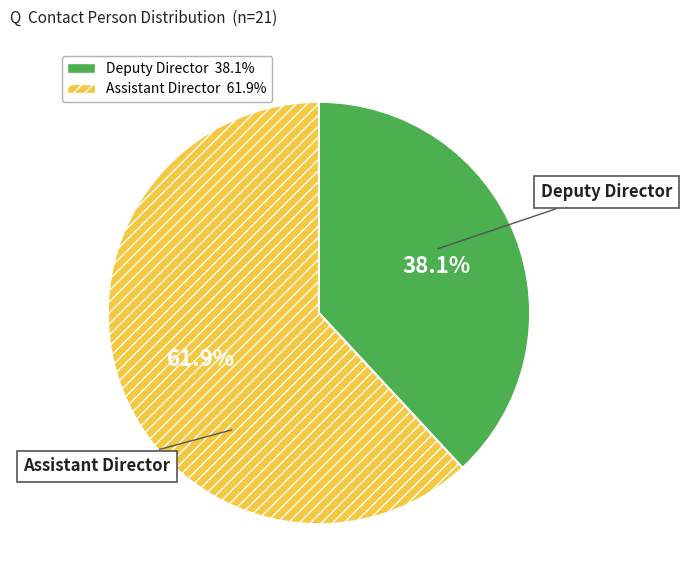

To the nearest percent, what is the combined percentage of Deputy Director and Assistant Director?

100%